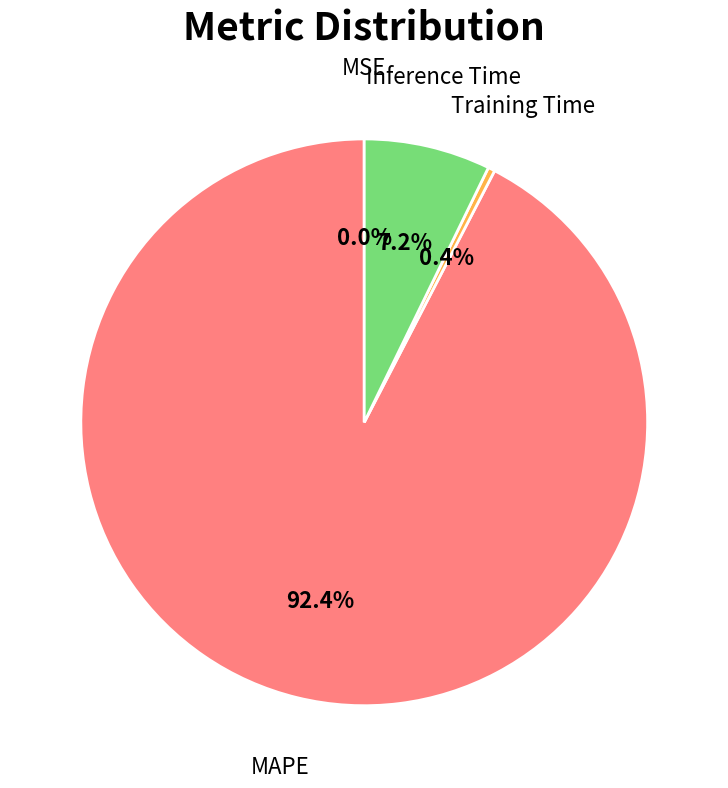

The Inference Time slice represents 1% of the pie. True or false?

False